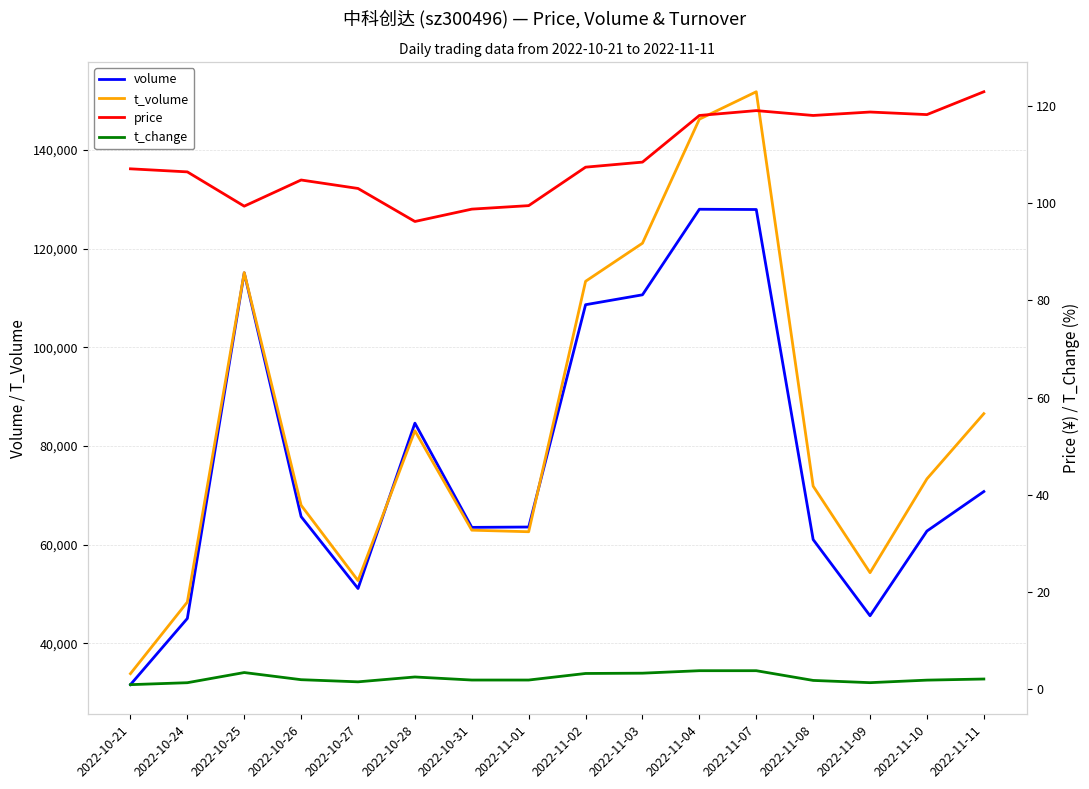

The value of t_change at 2022-11-10 is 1.9. True or false?

True